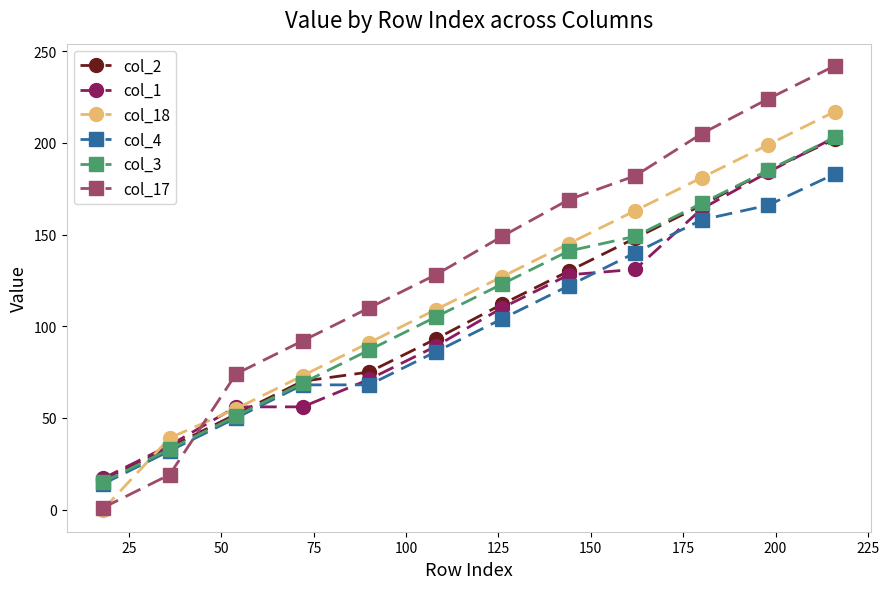

Which series has the widest spread of values?

col_17